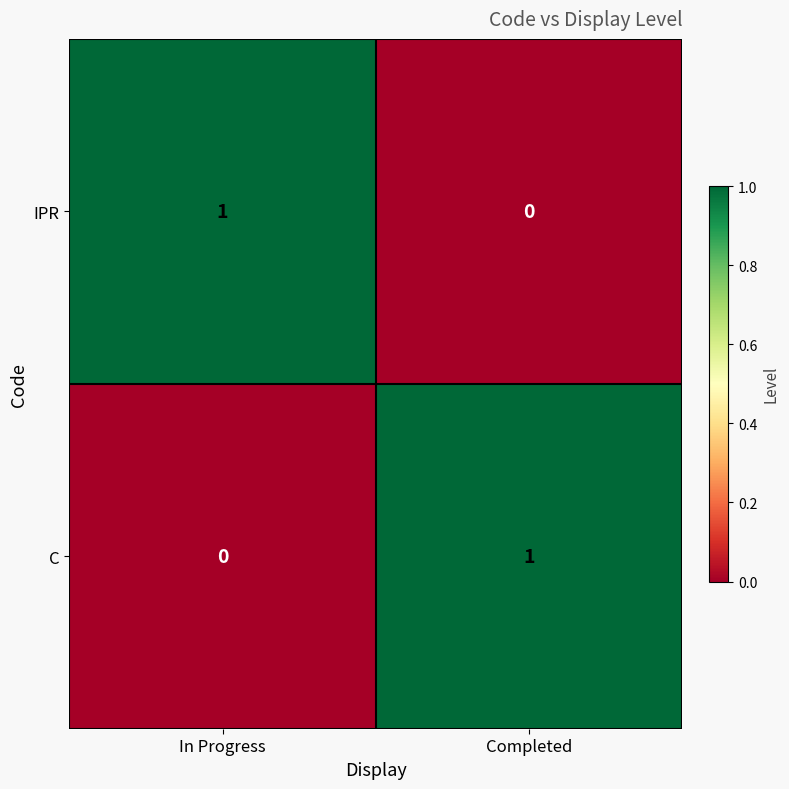

Is the value of IPR at Completed greater than the value of C at Completed?

No